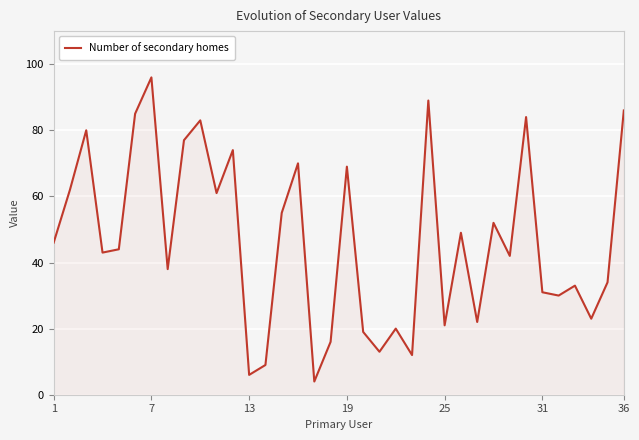

What is the average value?

47